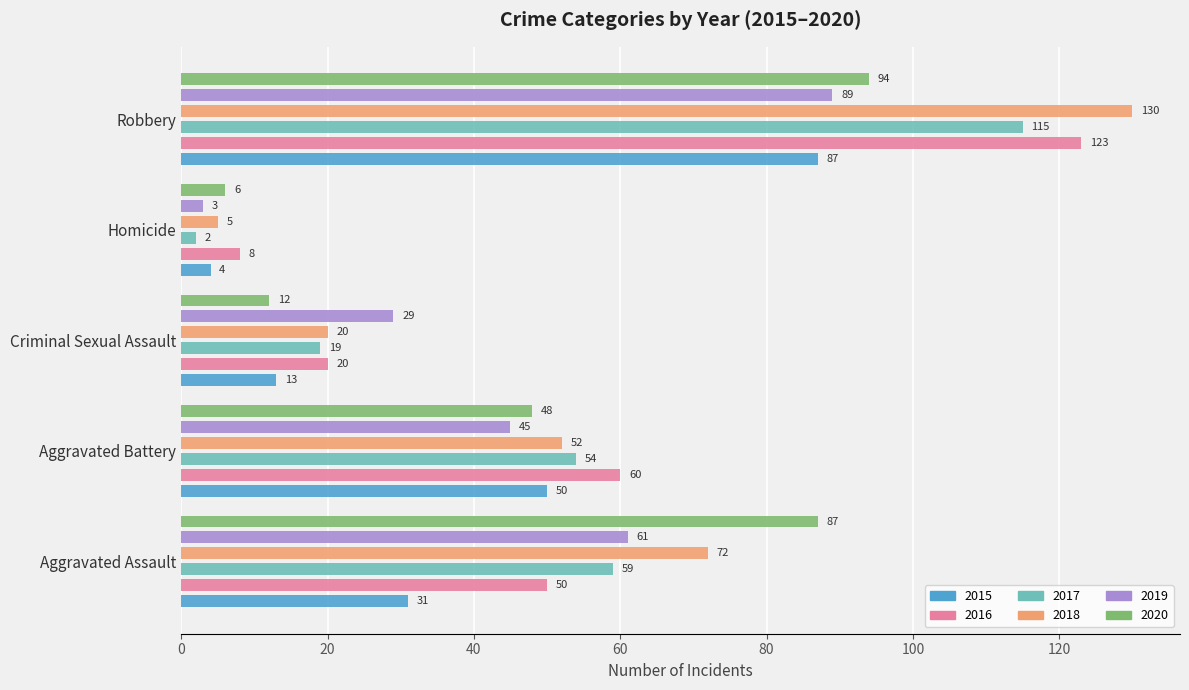

What is the difference between the highest and lowest values at Criminal Sexual Assault?

17